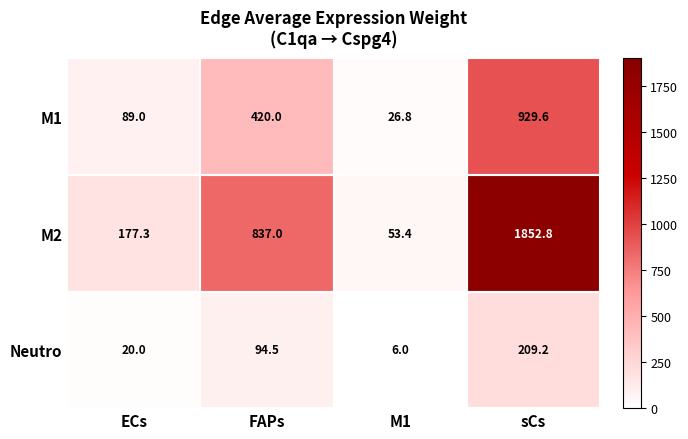

What is the maximum value for M2?

1852.8